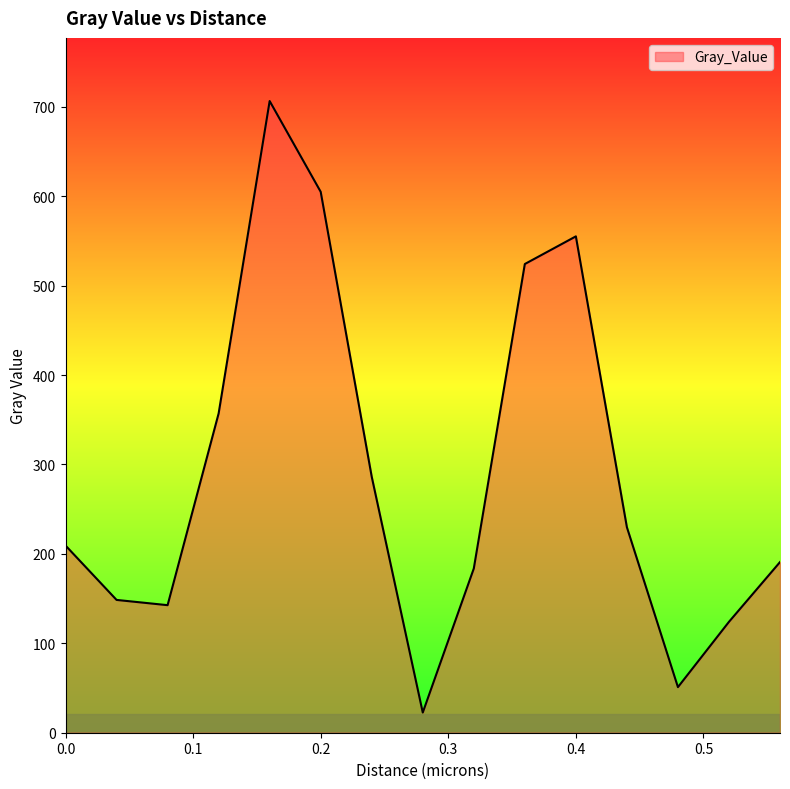

What is the minimum value shown in the chart?

22.6